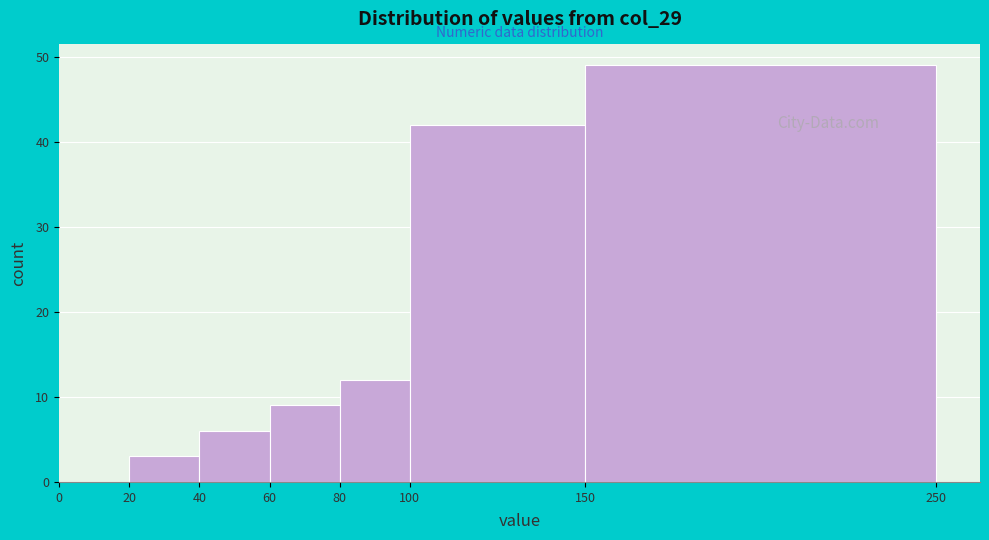

What is the height of the bar covering 80 to 100 on the x-axis? The values are not printed on the chart, so give them approximately, as read against the axis.

12